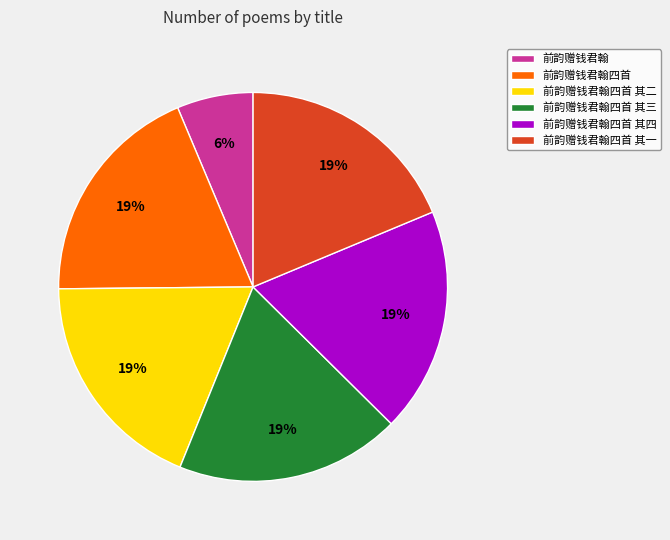

To the nearest percent, what portion does 前韵赠钱君翰四首 其三 represent?

19%